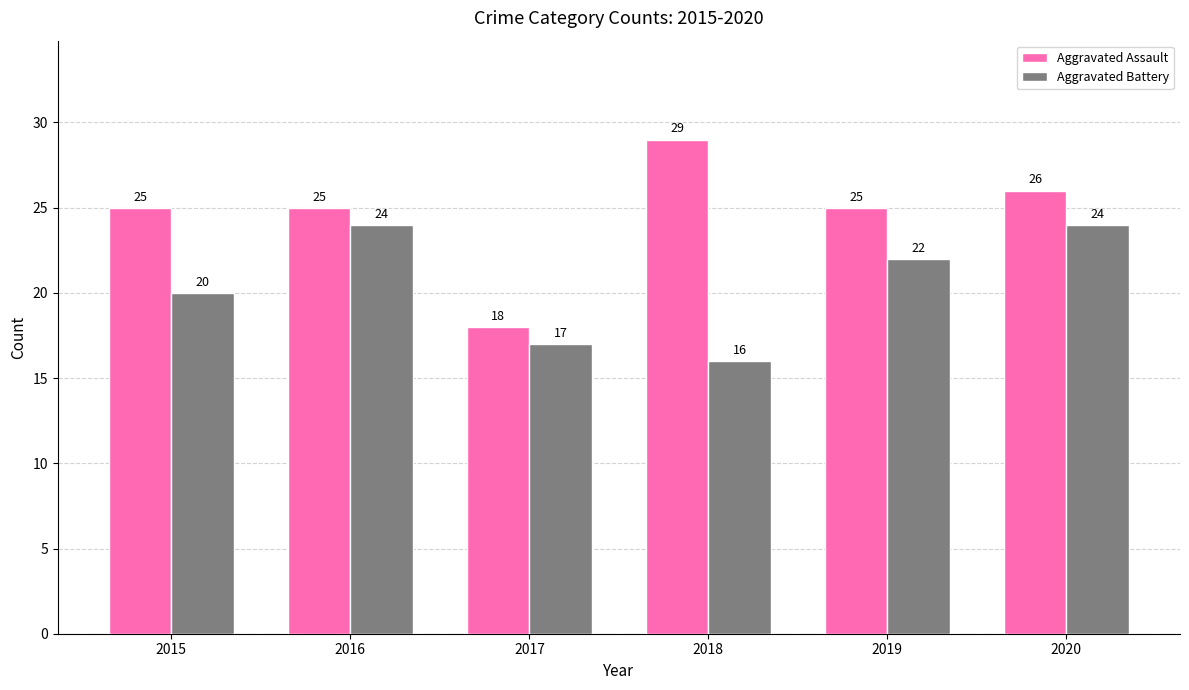

The Aggravated Battery series shows 9 at 2019. True or false?

False